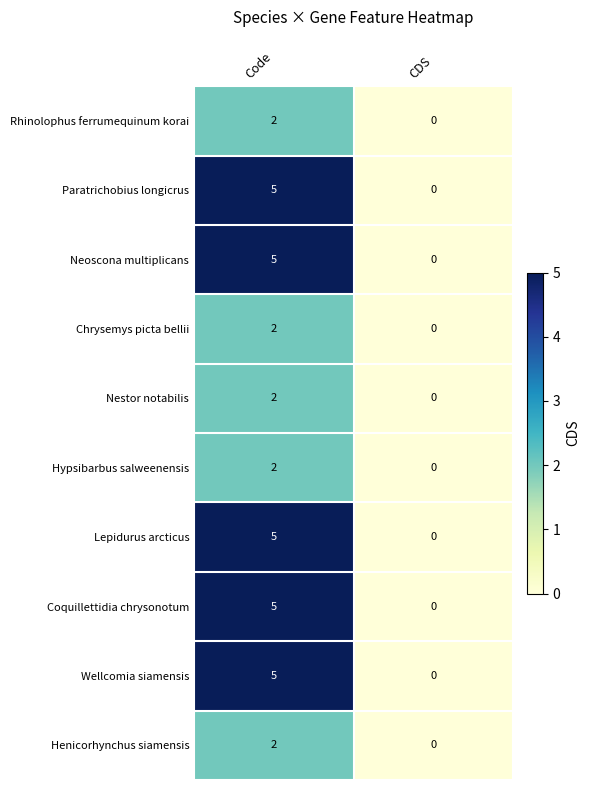

Where is Coquillettidia chrysonotum nearest to the value 2?

CDS